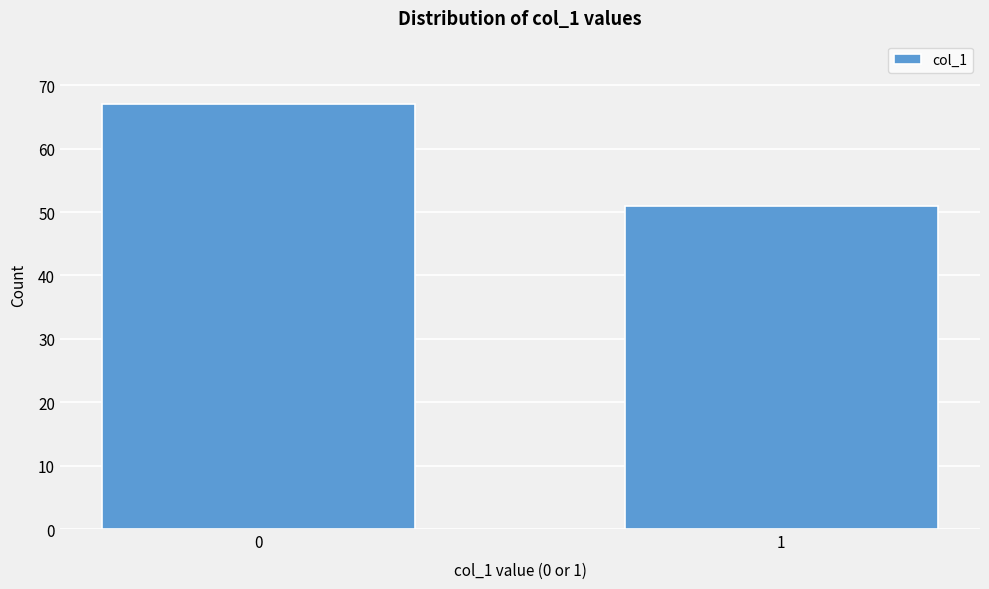

Reading left to right, what are all the values shown in this chart?

67	51